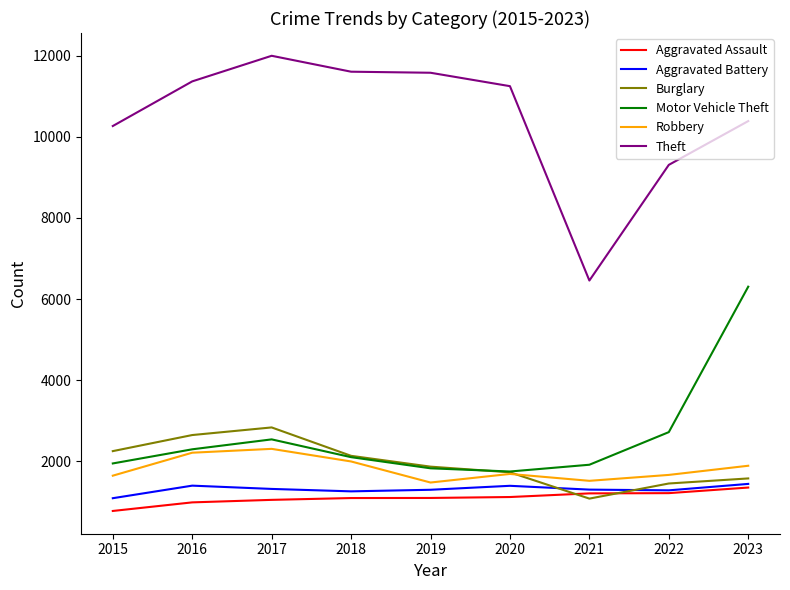

What is the difference between the highest and lowest values at 2018?

10524